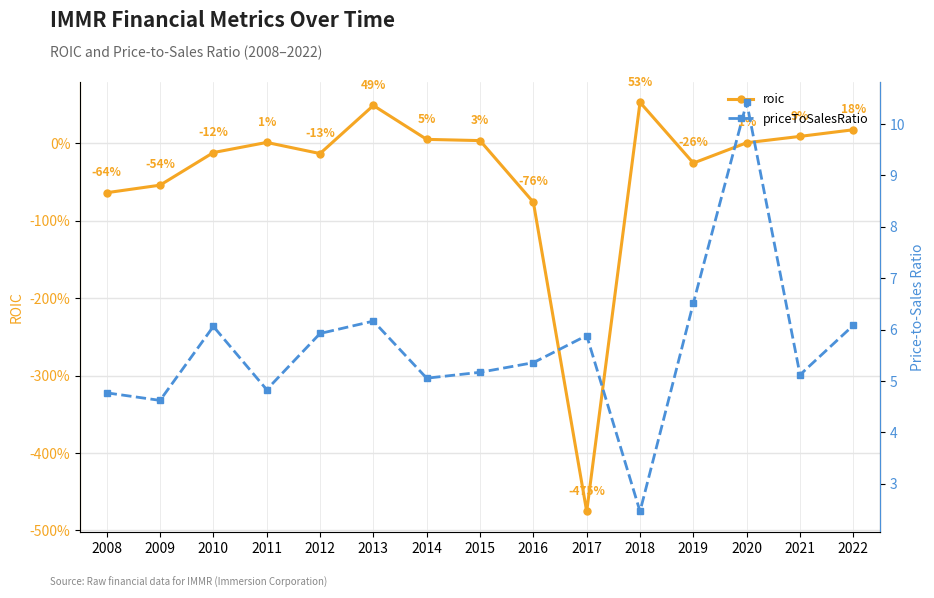

The value of roic at 2015 is 0.0. True or false?

False